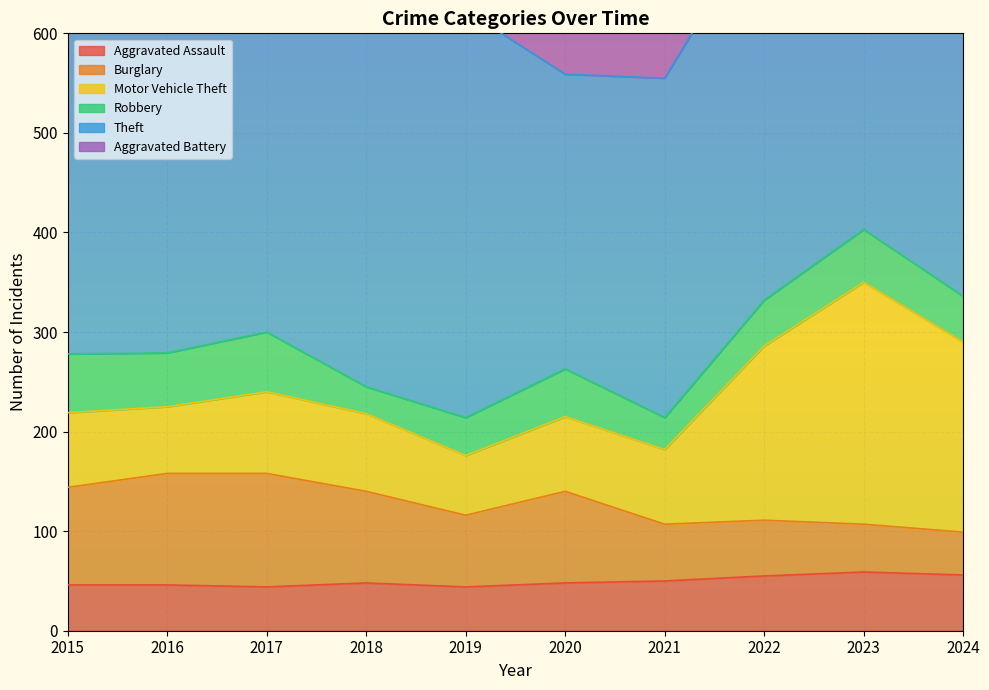

List the labels in order of Aggravated Assault value, largest first.

2023, 2024, 2022, 2021, 2018, 2020, 2015, 2016, 2017, 2019